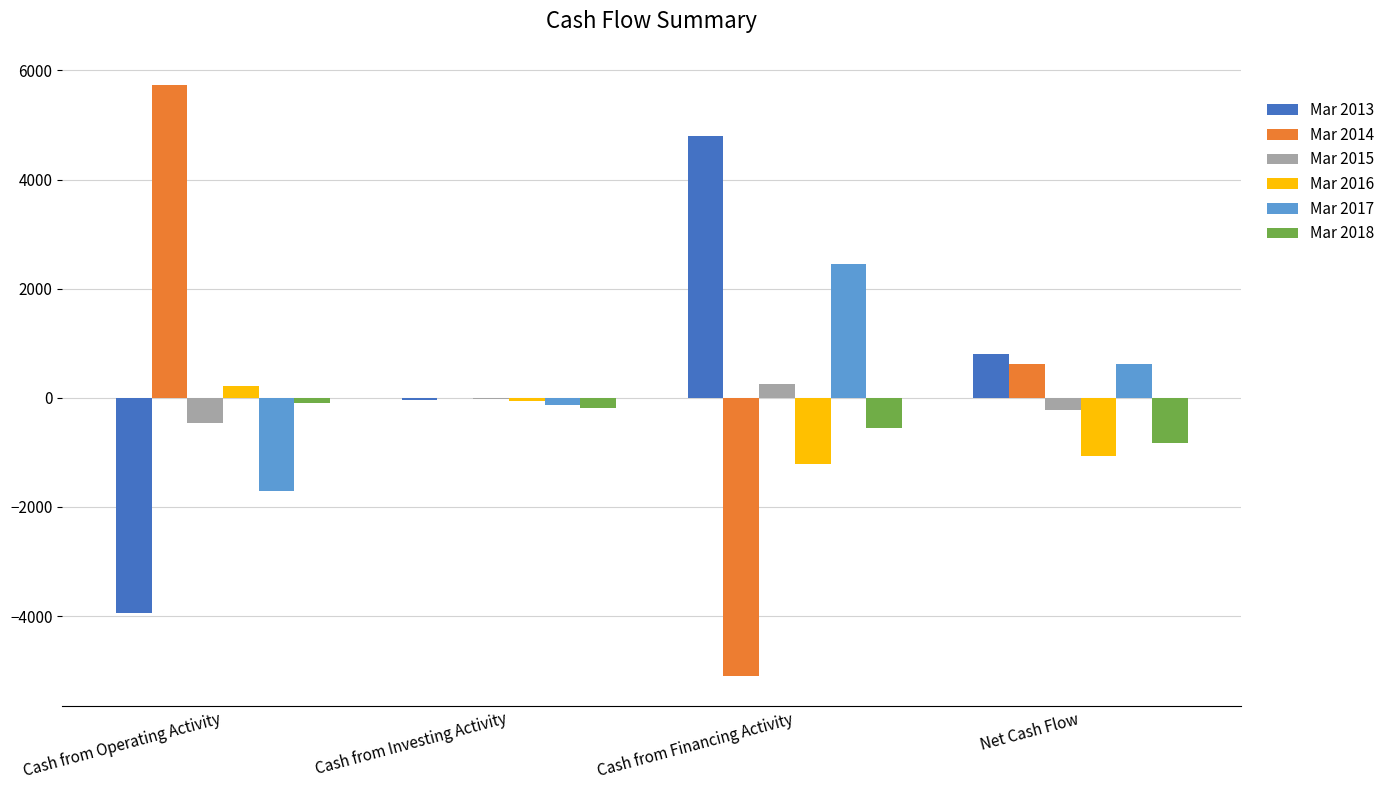

Reading left to right, transcribe all the data shown in this chart.

Mar 2013: -3952	-33	4795	809
Mar 2014: 5726	-3	-5107	617
Mar 2015: -460	-16	254	-222
Mar 2016: 214	-67	-1204	-1058
Mar 2017: -1710	-134	2457	613
Mar 2018: -87	-194	-554	-834